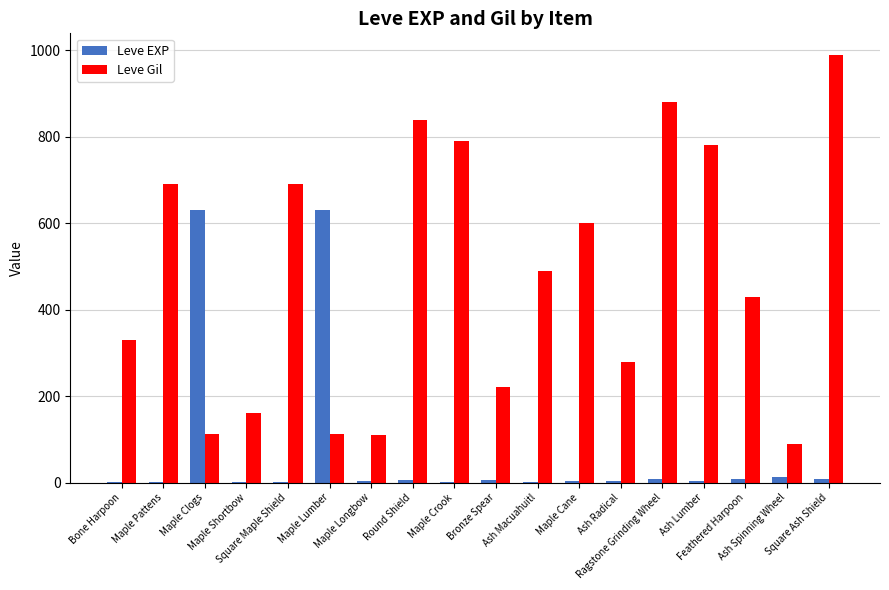

Which series has the largest total across all categories?

Leve Gil